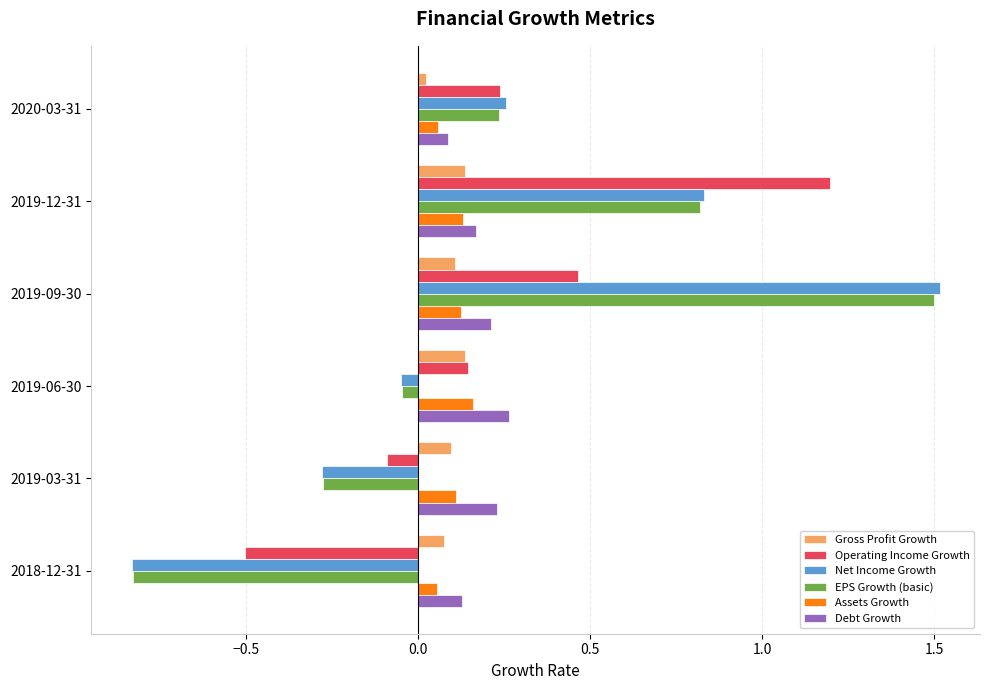

What is the sum of the Operating Income Growth values at 2019-12-31 and 2019-09-30?

1.7